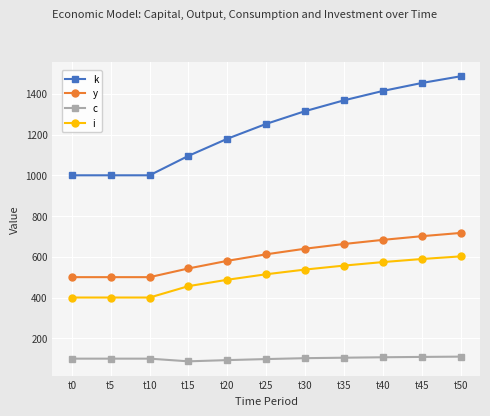

What is the highest value of the c series?

109.9